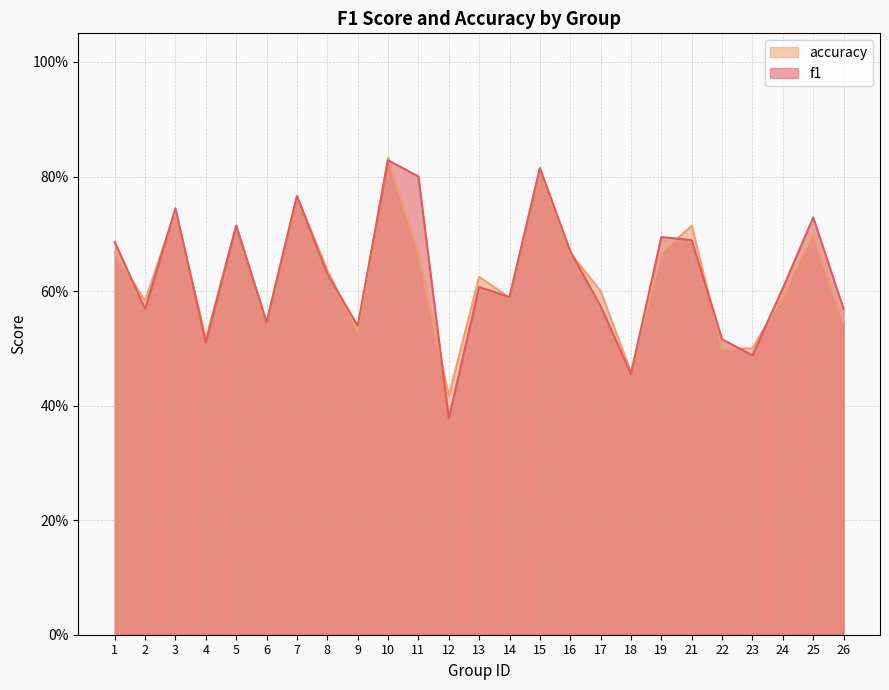

What is the value of the f1 point at the 8th from the left?

0.6